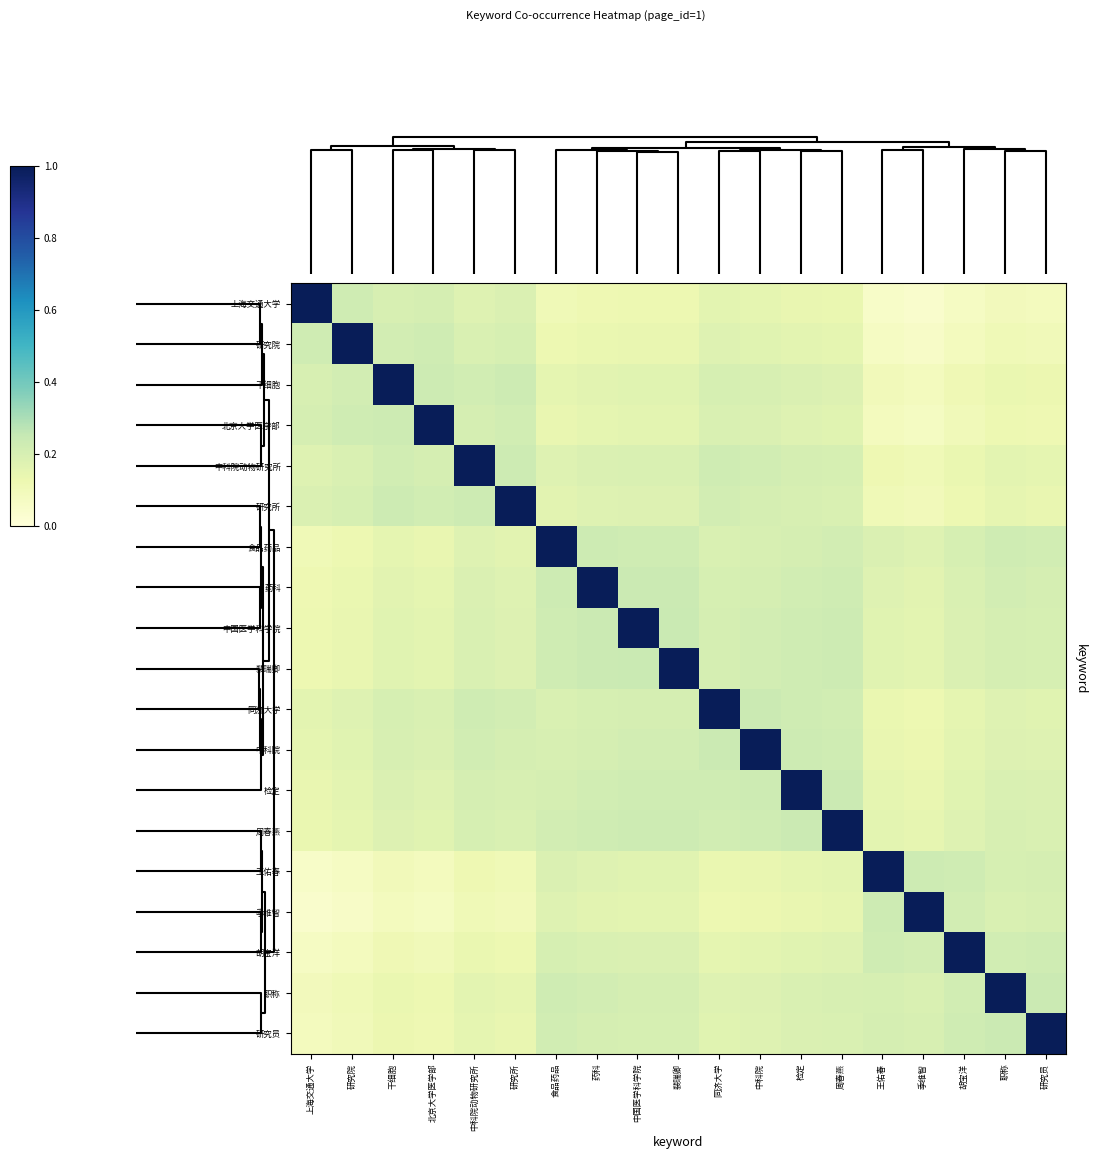

Which label corresponds to the largest value in the chart?

上海交通大学